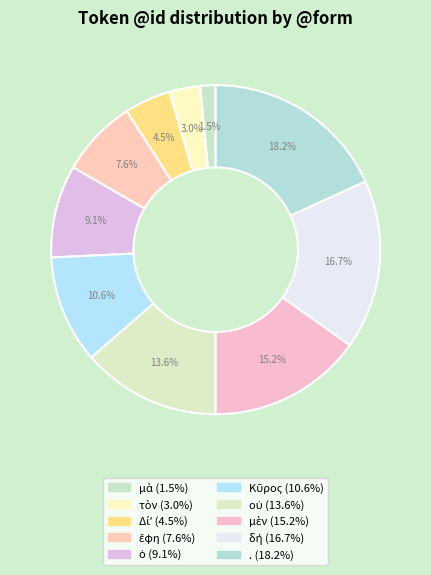

Is there a majority slice in this chart?

No